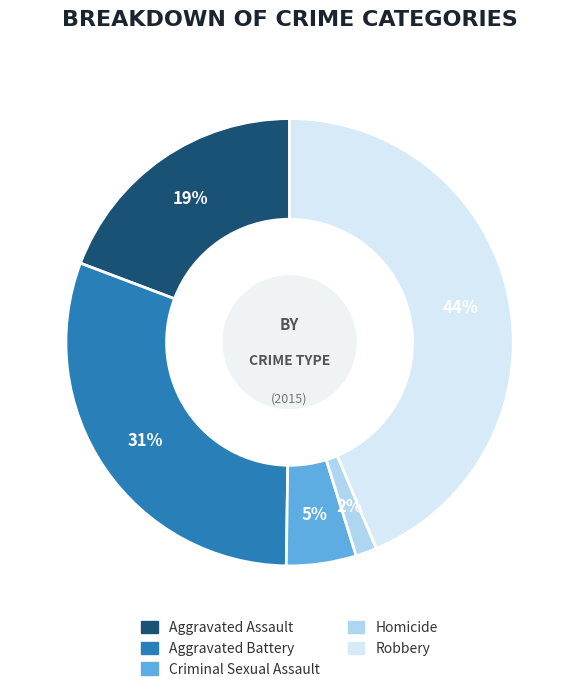

True or false: Aggravated Assault accounts for 31% of the total.

False